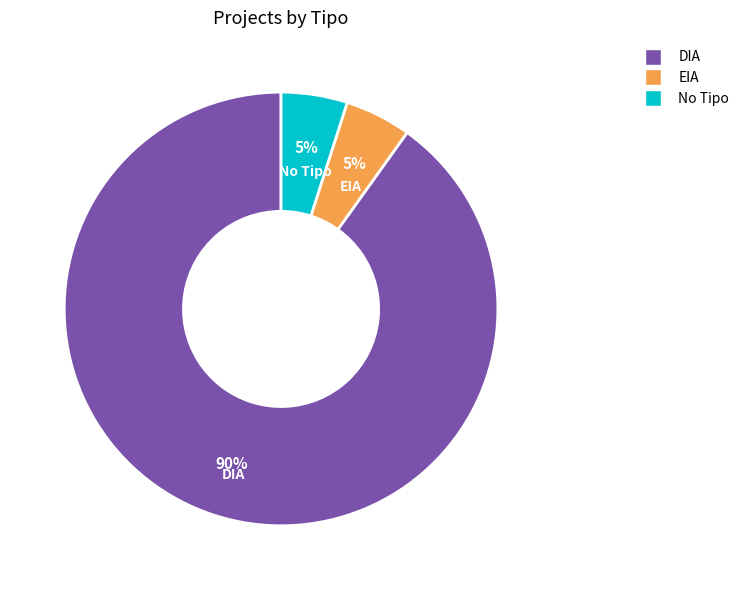

Does any single category account for the majority?

Yes